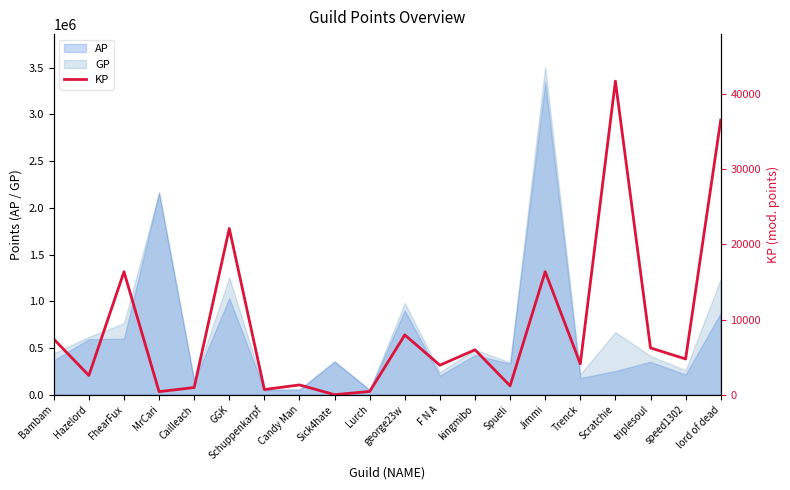

Where is the data nearest to the value 20851?

GGK